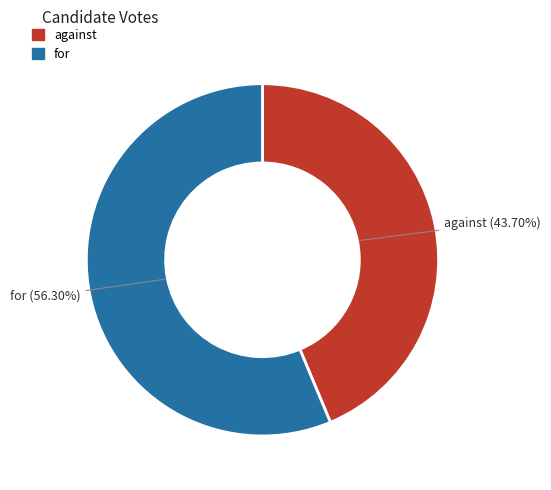

Which has a higher value, against or for?

for